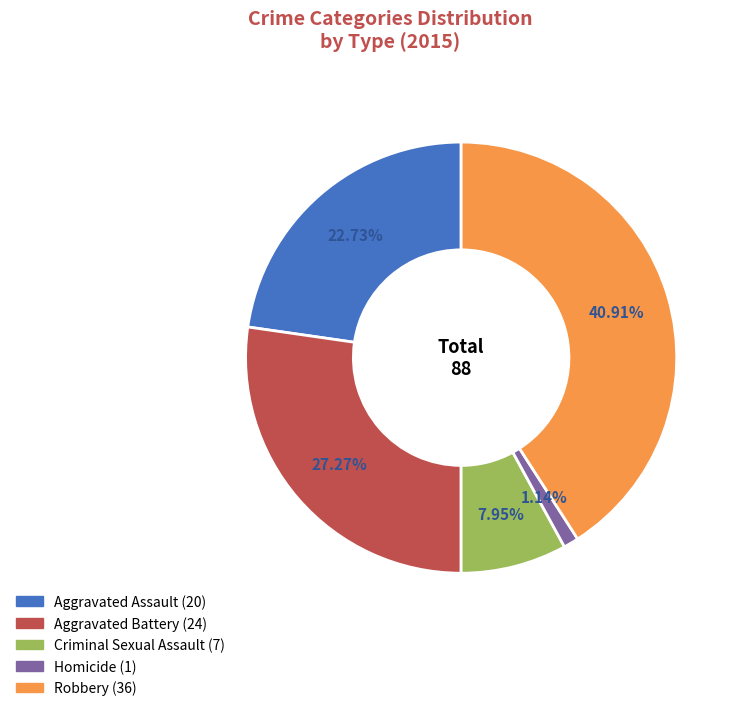

Count the number of slices in the pie.

5